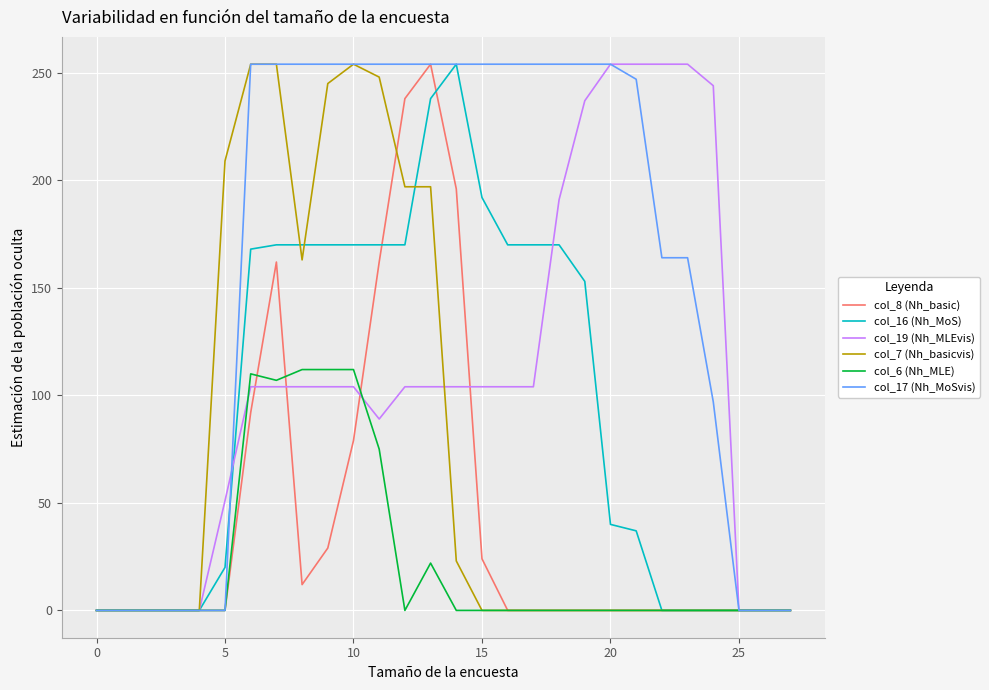

Reading left to right, transcribe all the data shown in this chart.

col_8 (Nh_basic): 0	0	0	0	0	0	92	162	12	29	79	162	238	254	196	24	0	0	0	0	0	0	0	0	0	0	0	0
col_16 (Nh_MoS): 0	0	0	0	0	20	168	170	170	170	170	170	170	238	254	192	170	170	170	153	40	37	0	0	0	0	0	0
col_19 (Nh_MLEvis): 0	0	0	0	0	51	104	104	104	104	104	89	104	104	104	104	104	104	191	237	254	254	254	254	244	0	0	0
col_7 (Nh_basicvis): 0	0	0	0	0	209	254	254	163	245	254	248	197	197	23	0	0	0	0	0	0	0	0	0	0	0	0	0
col_6 (Nh_MLE): 0	0	0	0	0	0	110	107	112	112	112	75	0	22	0	0	0	0	0	0	0	0	0	0	0	0	0	0
col_17 (Nh_MoSvis): 0	0	0	0	0	0	254	254	254	254	254	254	254	254	254	254	254	254	254	254	254	247	164	164	97	0	0	0